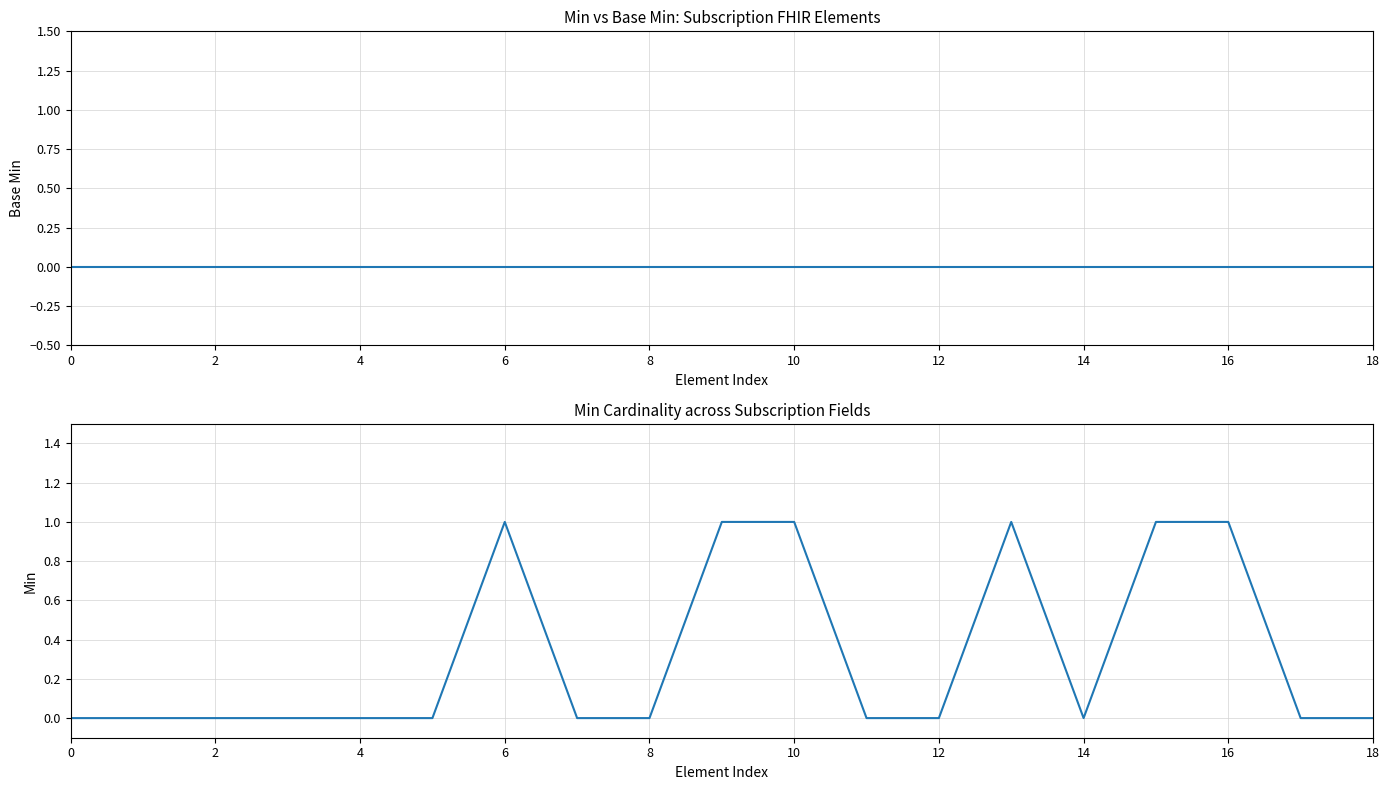

True or false: Base Min and Min intersect in this chart.

False